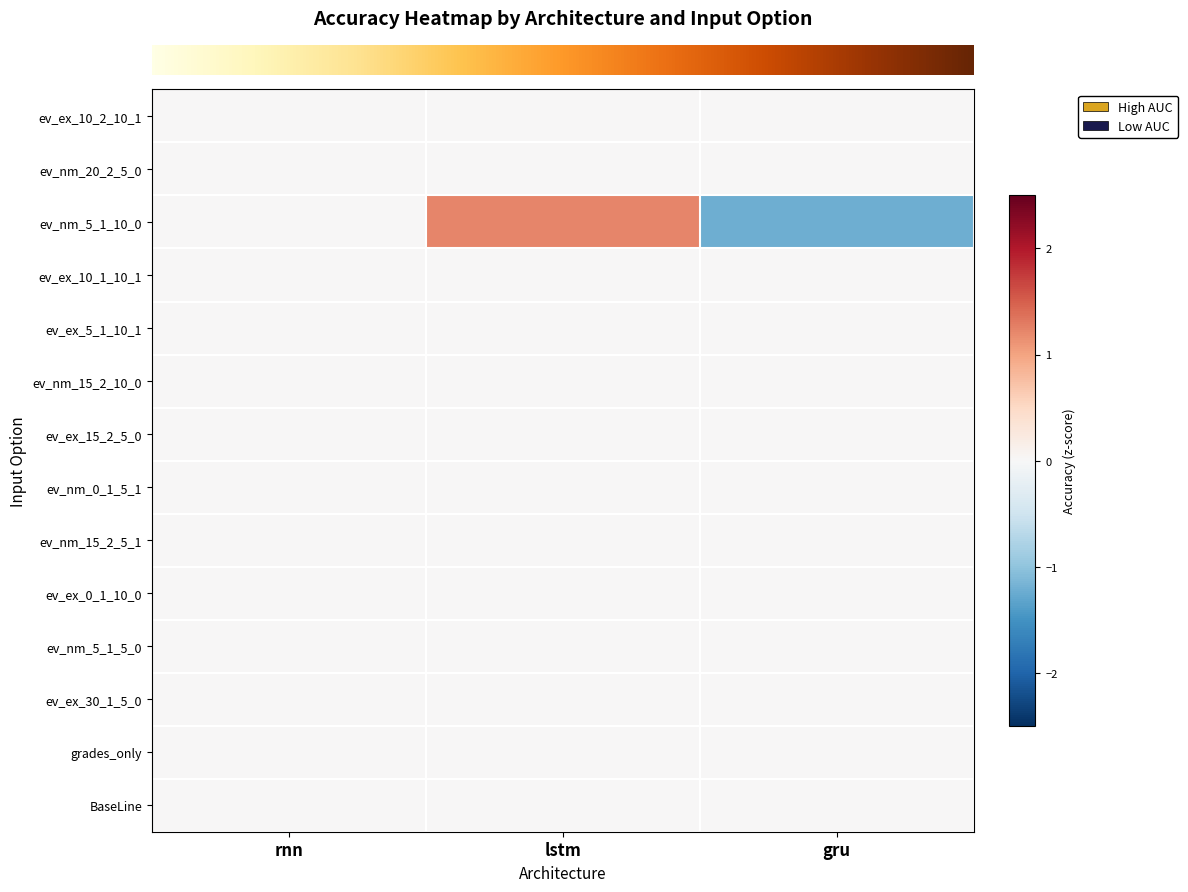

Count the number of categories in the chart.

3